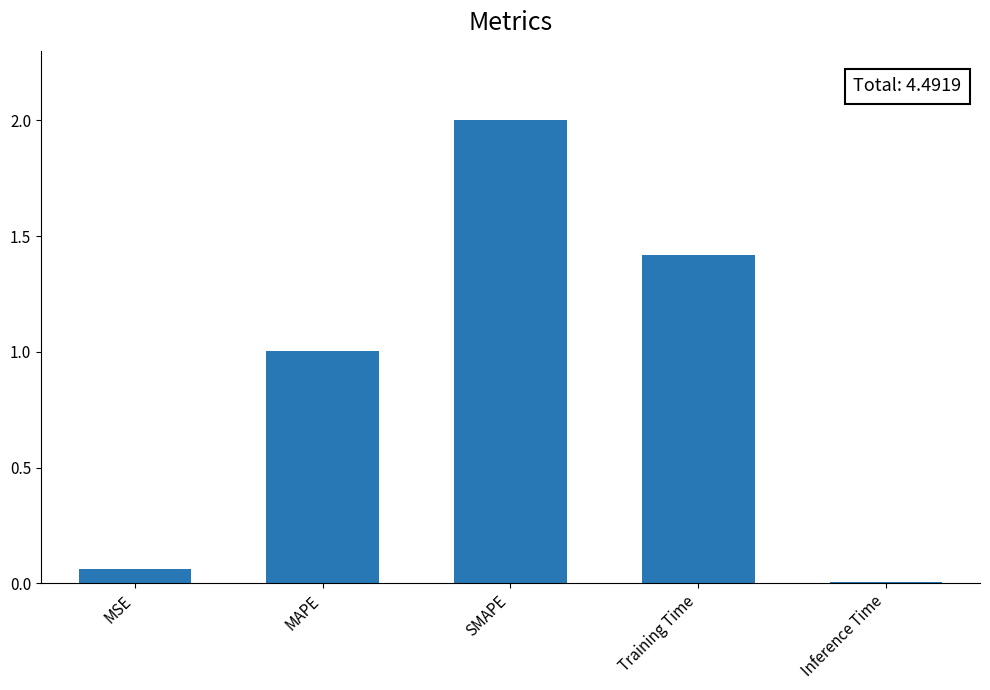

What is the approximate value at SMAPE?

2.0